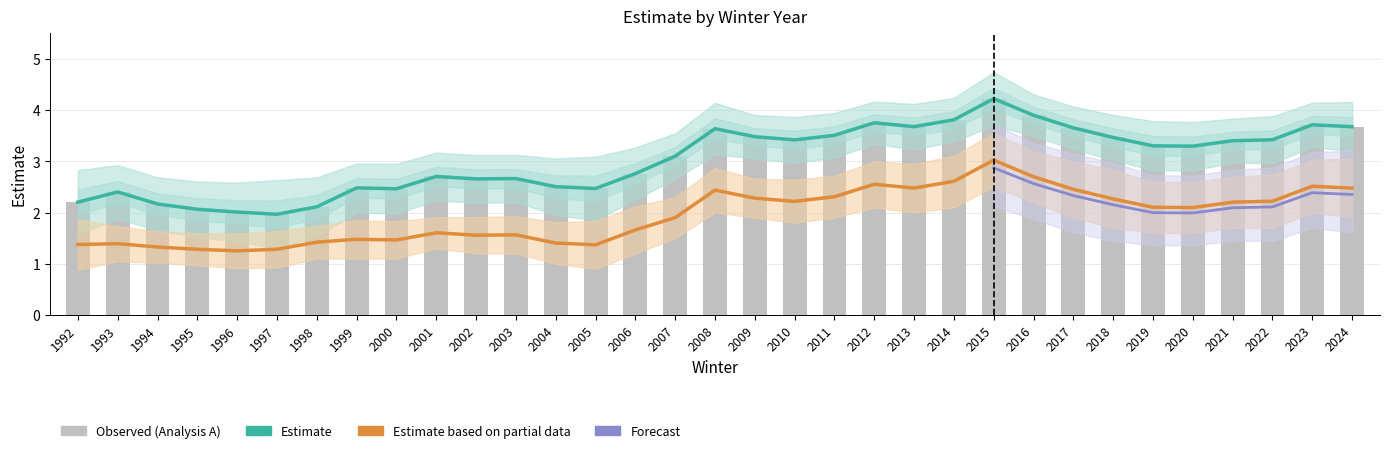

Which category has the lowest value across all series?

1996